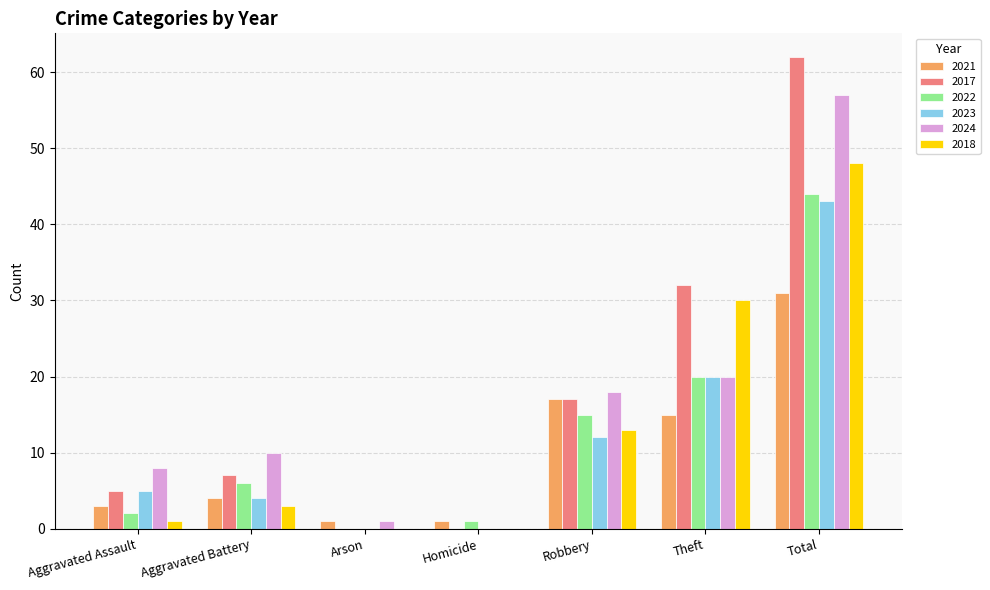

Count the number of data series in this chart.

6